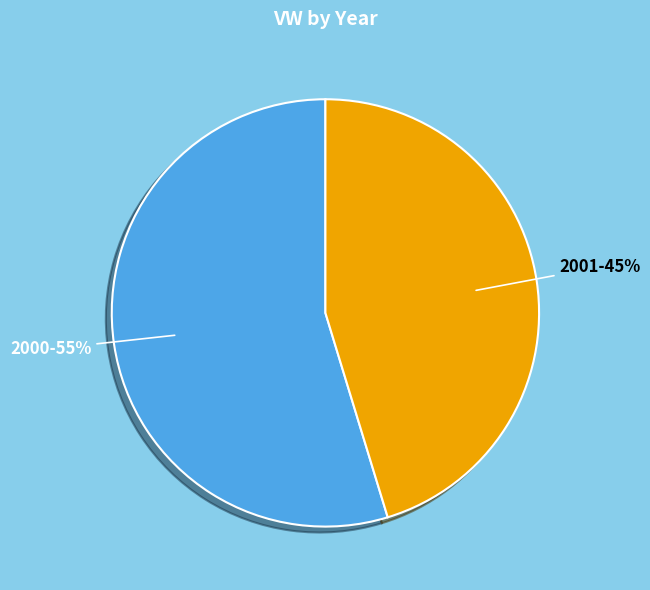

Does any single category account for the majority?

Yes